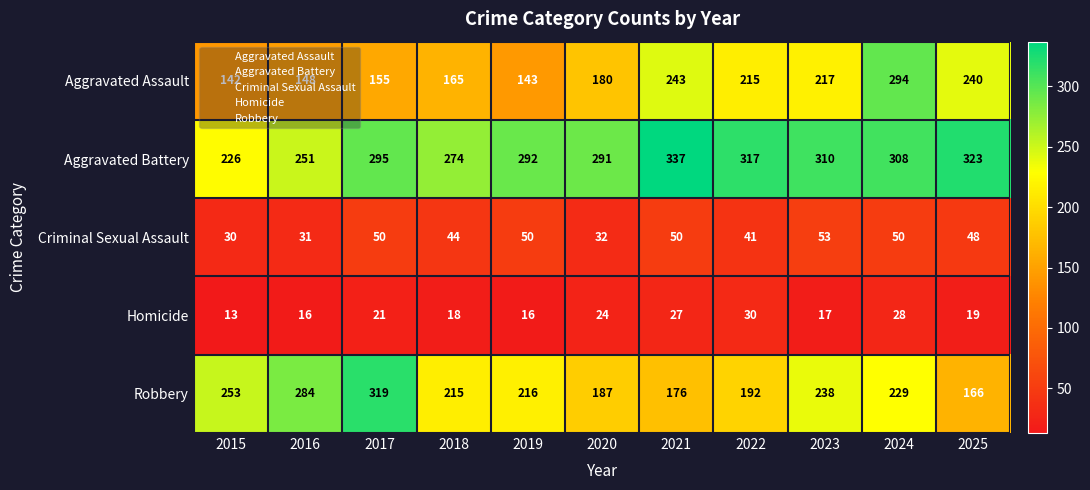

What is the smallest value displayed?

13